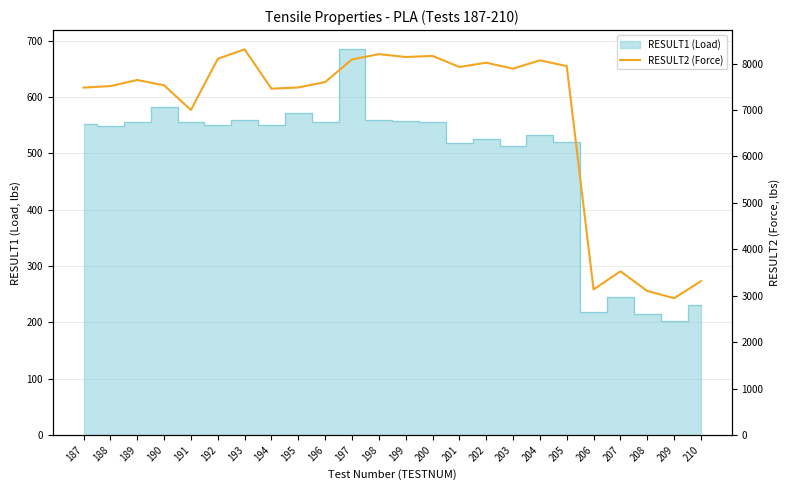

At which label does the data first exceed 7647?

189